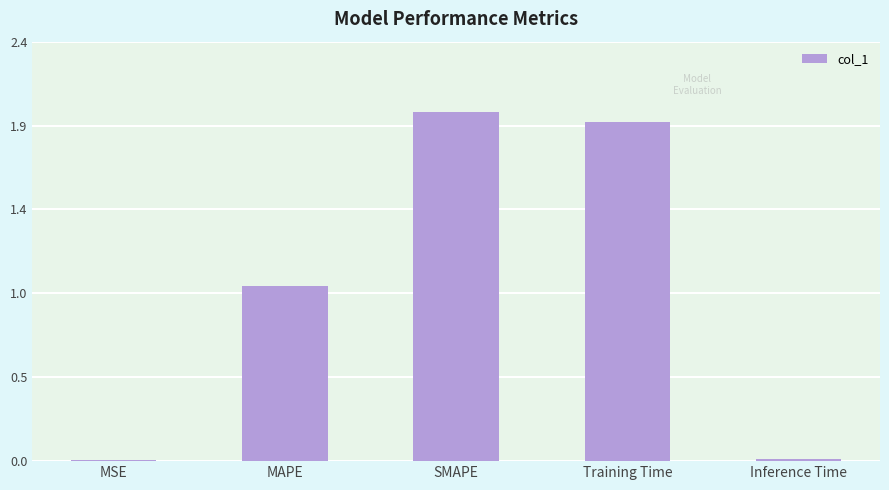

Between MAPE and MSE, which is larger?

MAPE